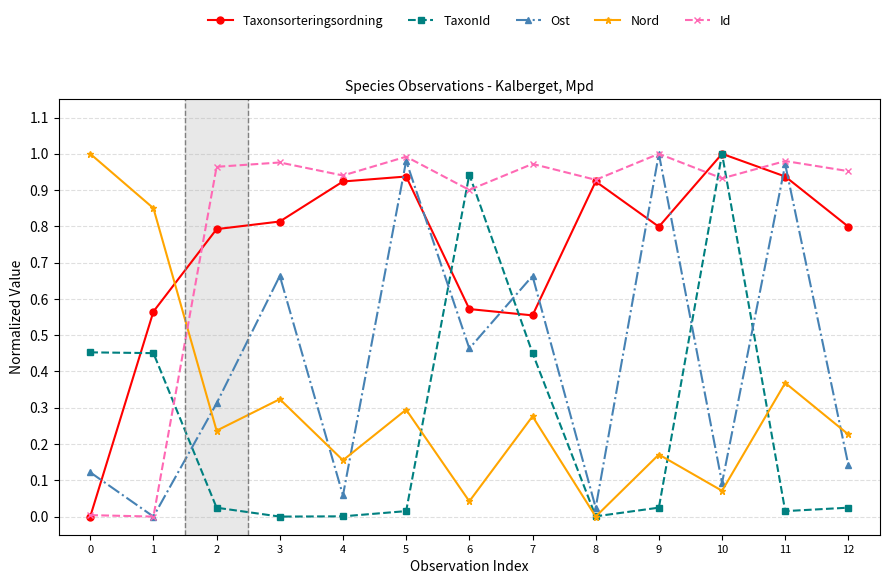

In Ost, how many points are higher than both neighbors (excluding endpoints)?

5